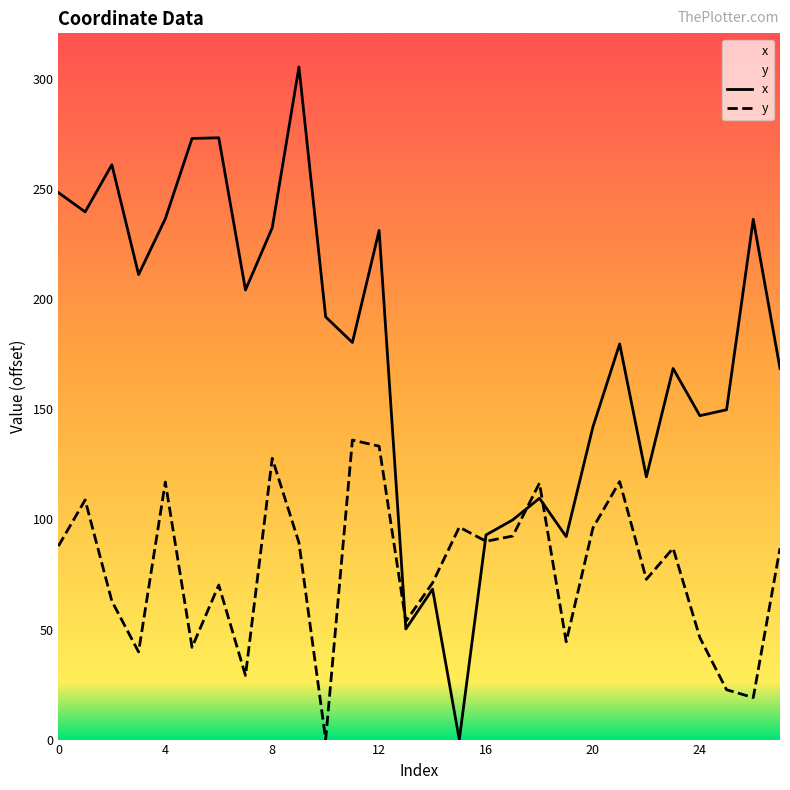

What is the approximate value of x at 10?

192.1